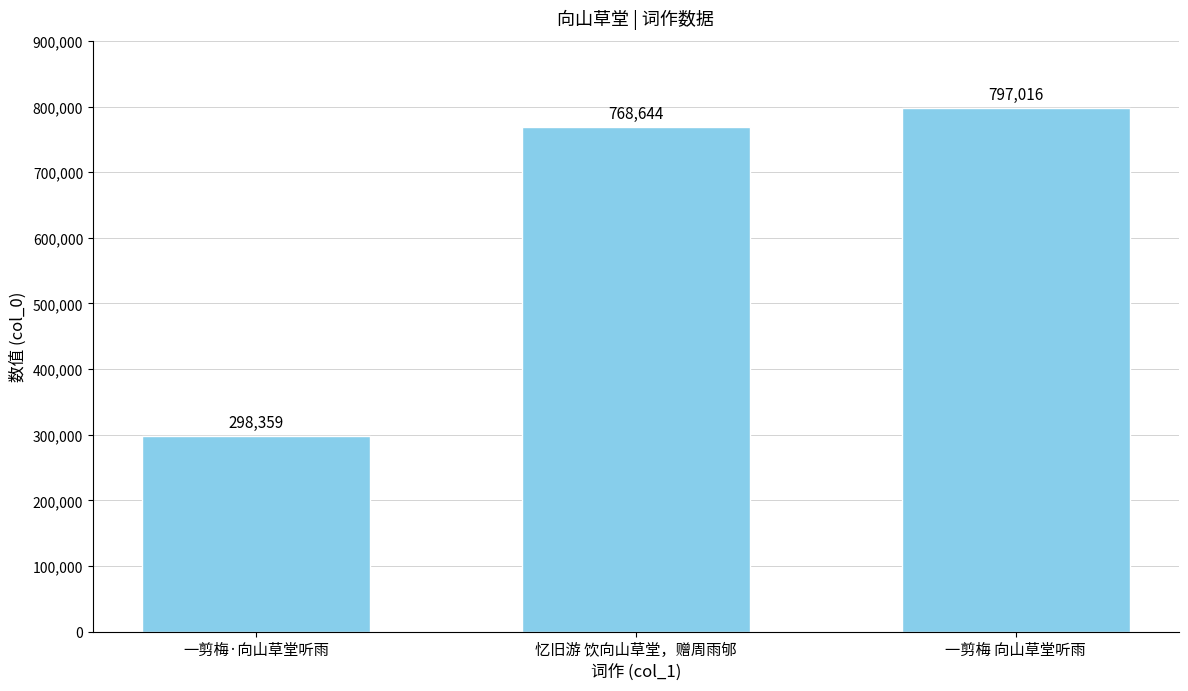

The value at 一剪梅 向山草堂听雨 is 797016. True or false?

True